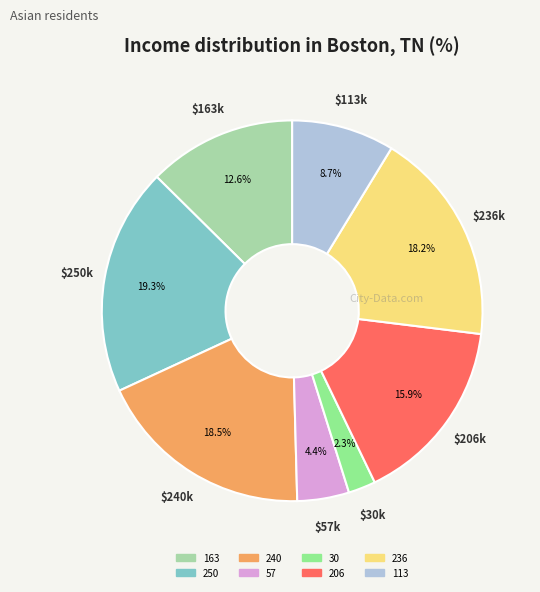

Is there any slice that represents more than half of the pie?

No